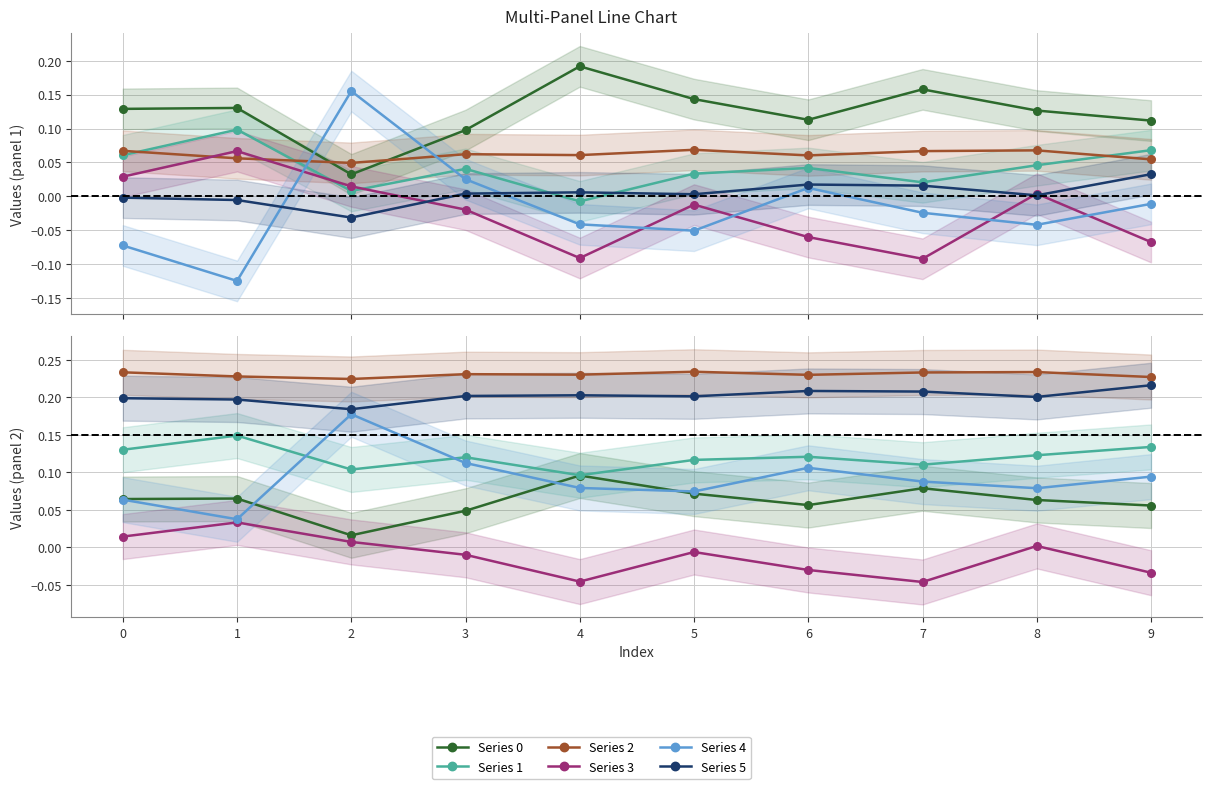

Which series changed the most between 2 and 4?

Series 4